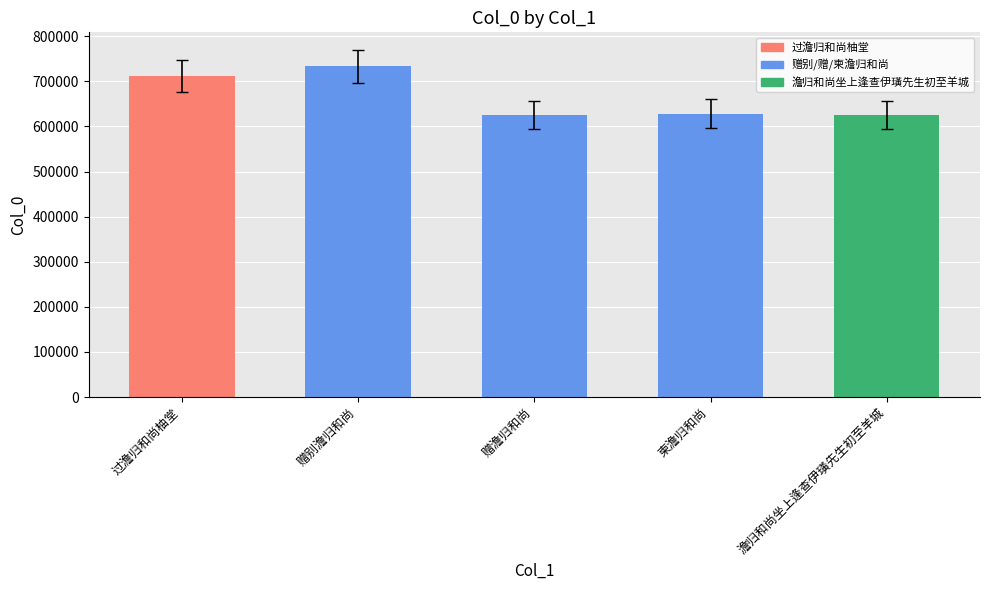

What is the greatest value displayed?

733268